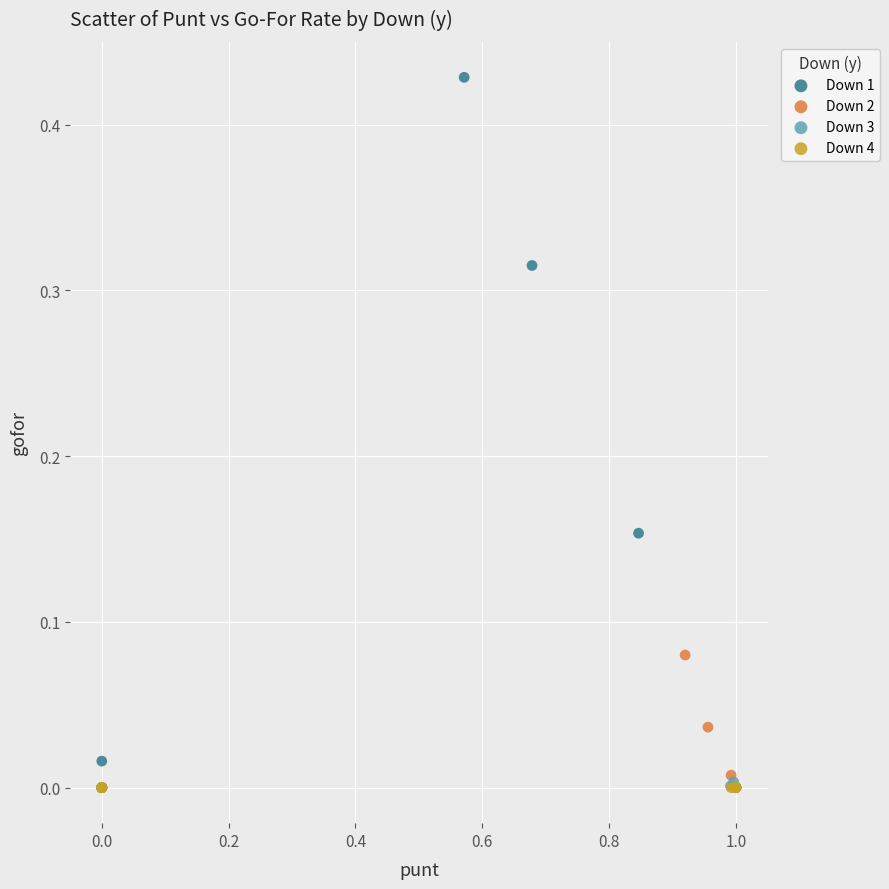

Which series reaches the maximum Y coordinate?

Down 1